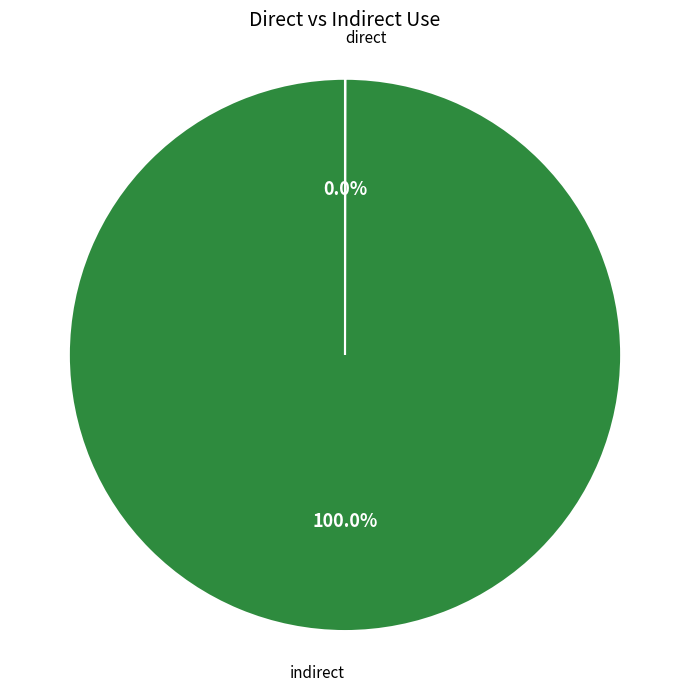

Is there any slice that represents more than half of the pie?

Yes